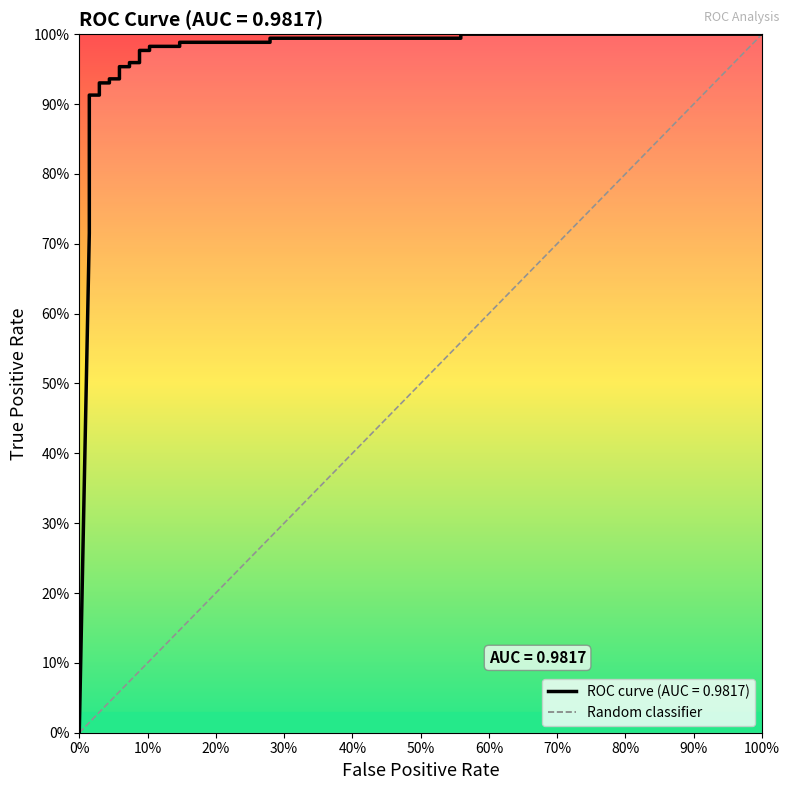

How many values exceed 0?

27